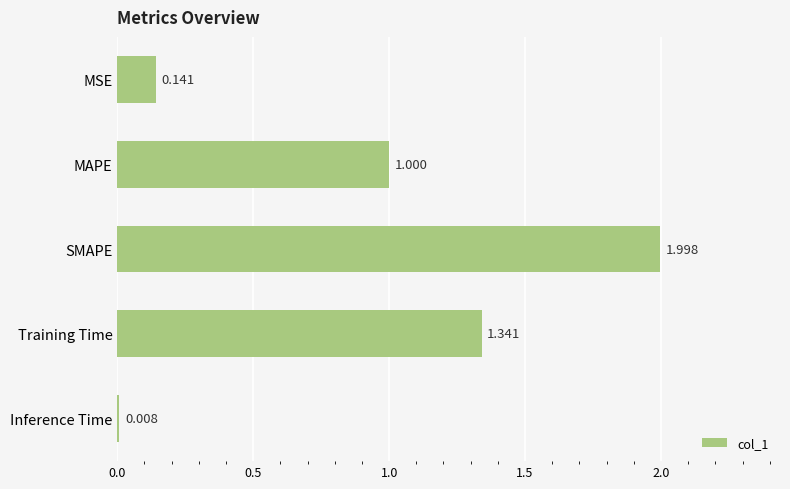

Are the bars grouped side by side (vs. stacked)?

No